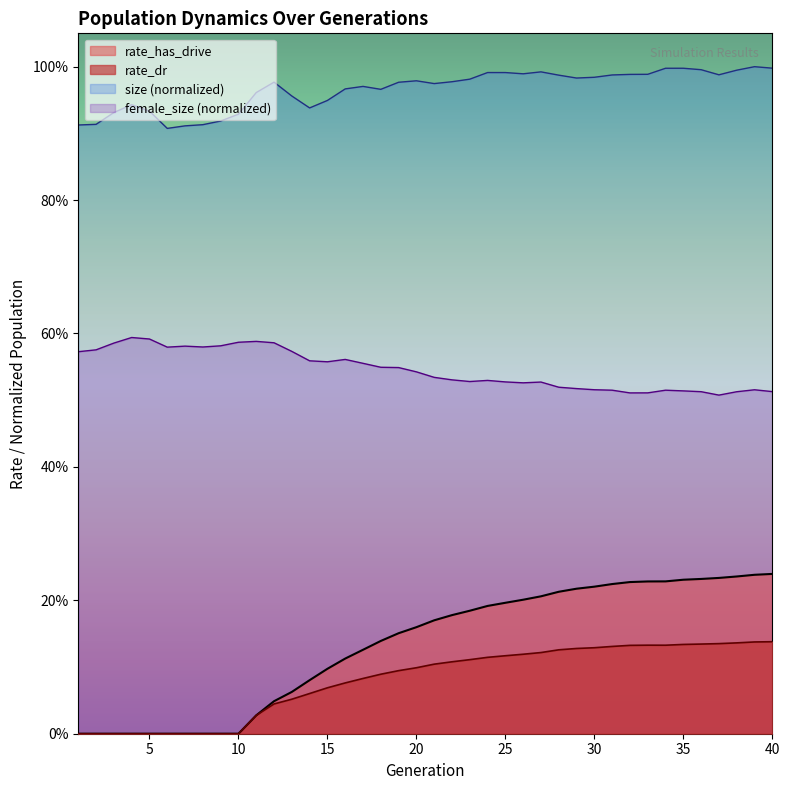

True or false: rate_dr and rate_has_drive cross at least once.

False